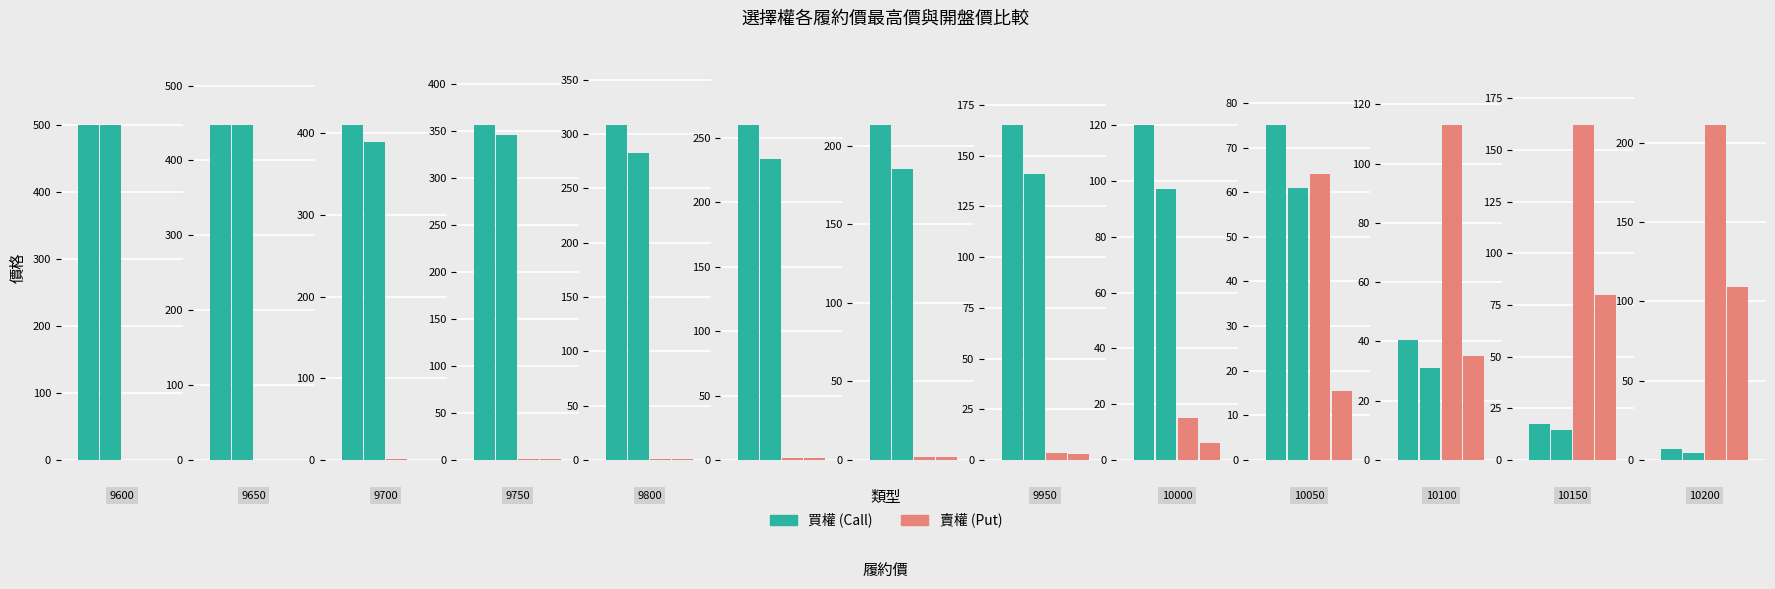

What is the average value of the 買權最高價 series?

224.5